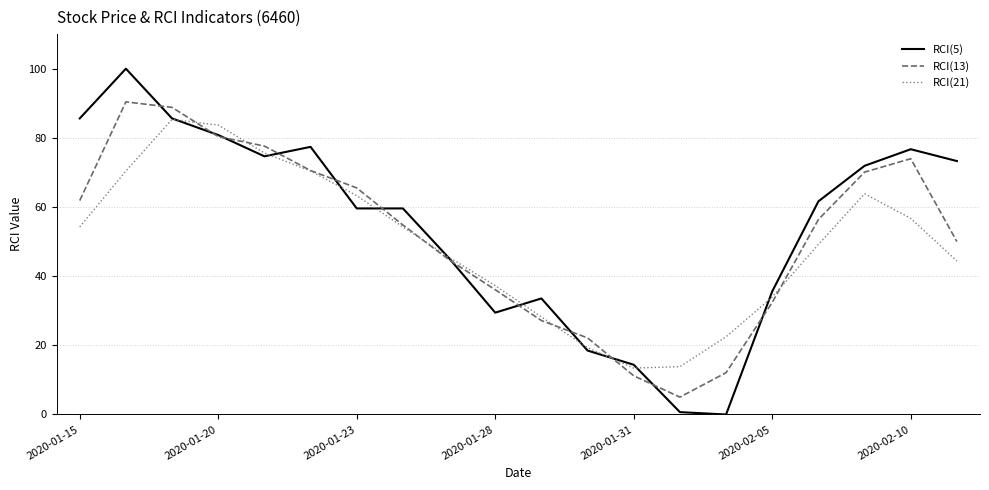

Which series ends up on top after the final intersection of RCI(21) and RCI(13)?

RCI(13)